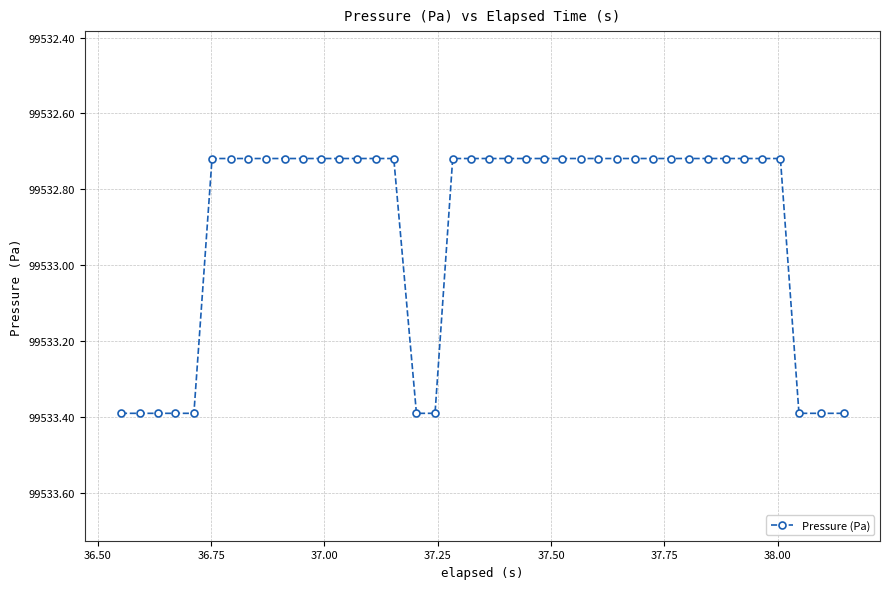

What is the greatest value displayed?

99533.4